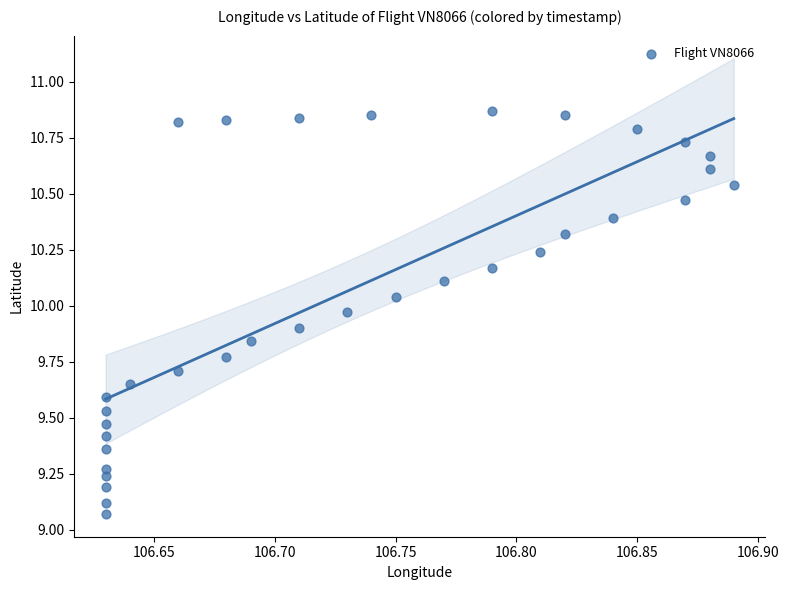

What is the range of Y values (max minus min)?

1.8